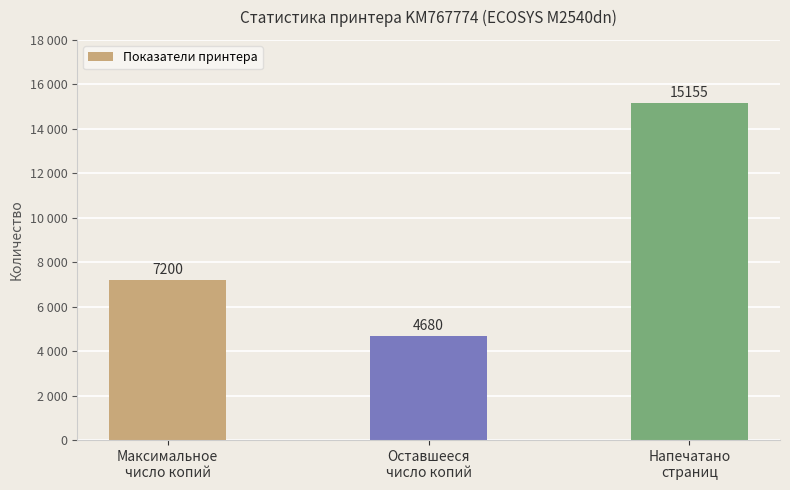

How many values are between 4680 and 15155?

3